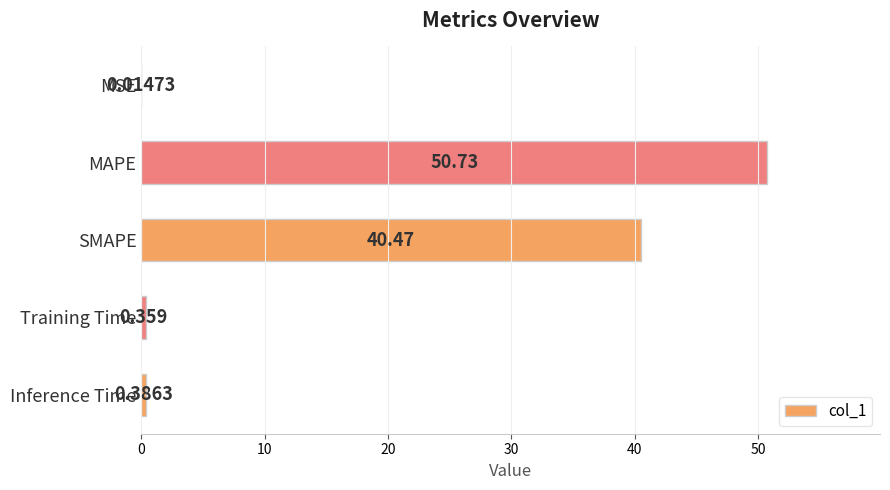

How many categories are shown in the chart?

5